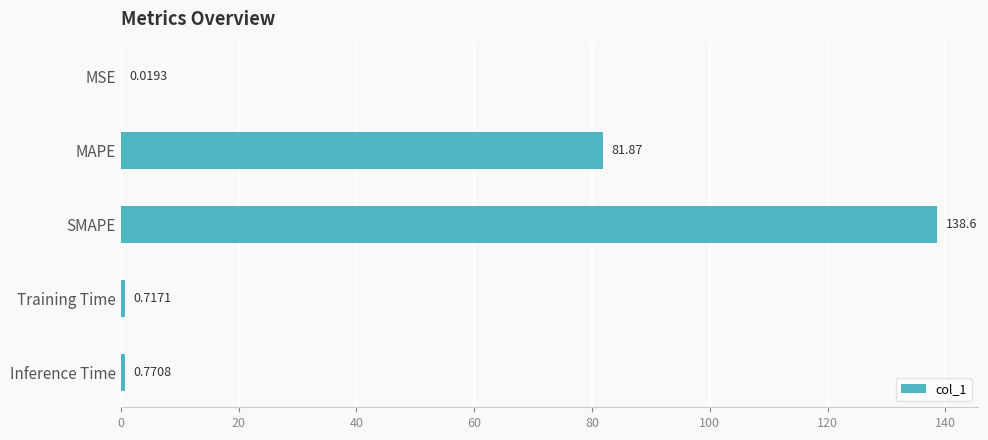

Between SMAPE and Inference Time, which is larger?

SMAPE